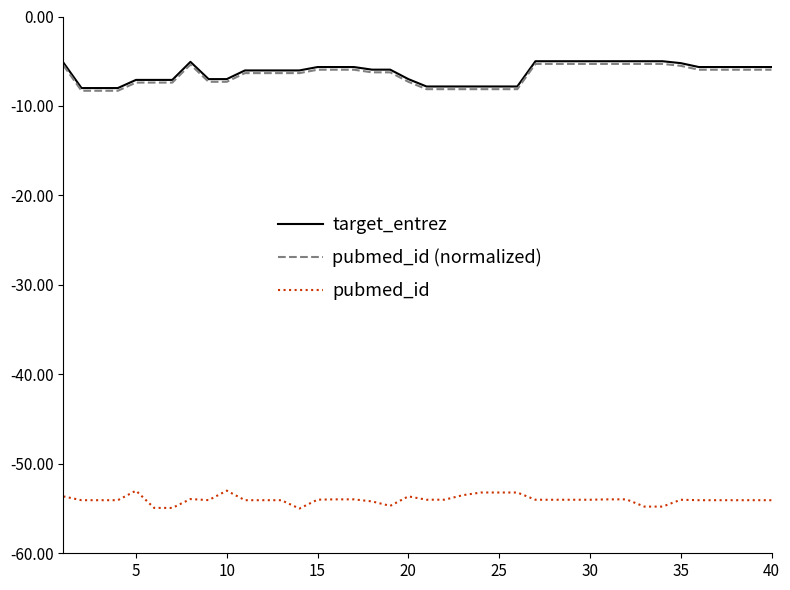

What is the lowest value of the pubmed_id series?

-55.0